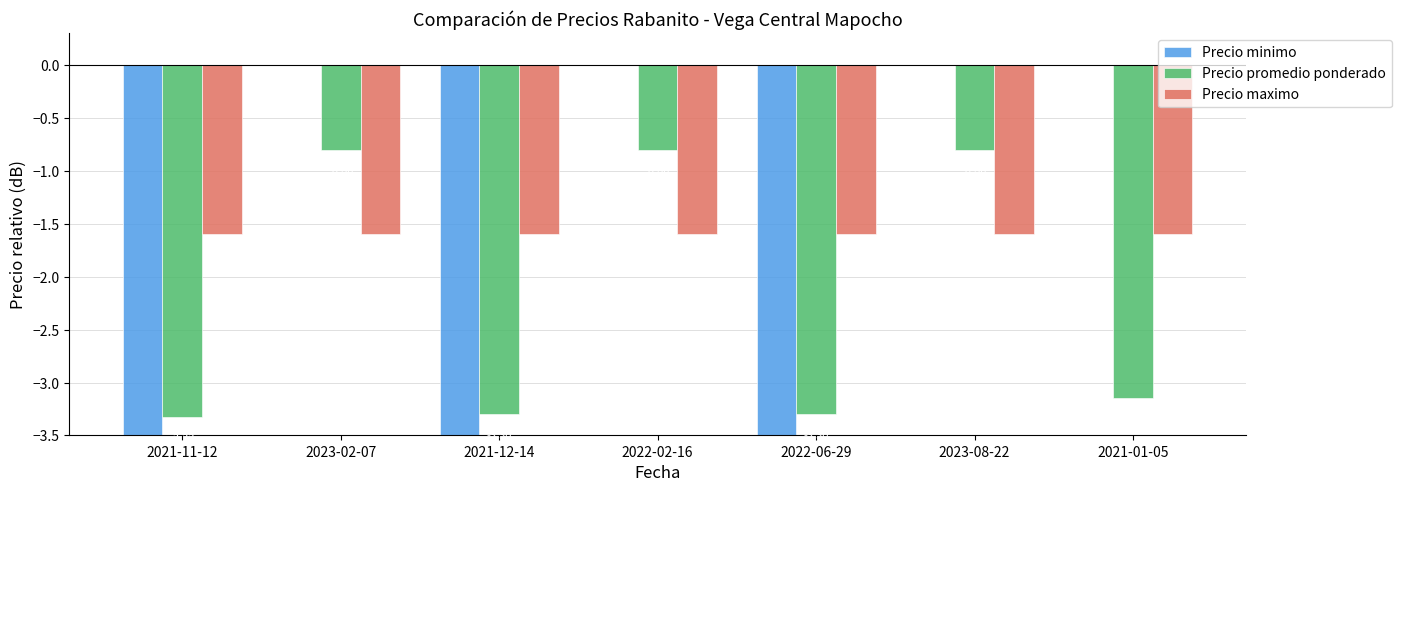

Reading left to right, transcribe all the data shown in this chart.

Precio minimo: 2021-11-12=-5.0	2023-02-07=0.0	2021-12-14=-5.0	2022-02-16=0.0	2022-06-29=-5.0	2023-08-22=0.0	2021-01-05=0.0
Precio promedio ponderado: 2021-11-12=-3.3	2023-02-07=-0.8	2021-12-14=-3.3	2022-02-16=-0.8	2022-06-29=-3.3	2023-08-22=-0.8	2021-01-05=-3.2
Precio maximo: 2021-11-12=-1.6	2023-02-07=-1.6	2021-12-14=-1.6	2022-02-16=-1.6	2022-06-29=-1.6	2023-08-22=-1.6	2021-01-05=-1.6